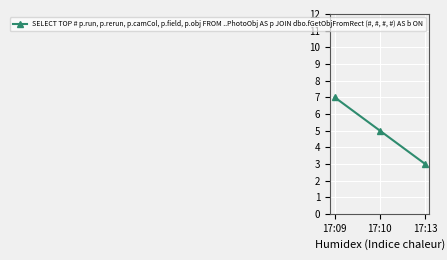

Where does the data first go above 5?

17:09